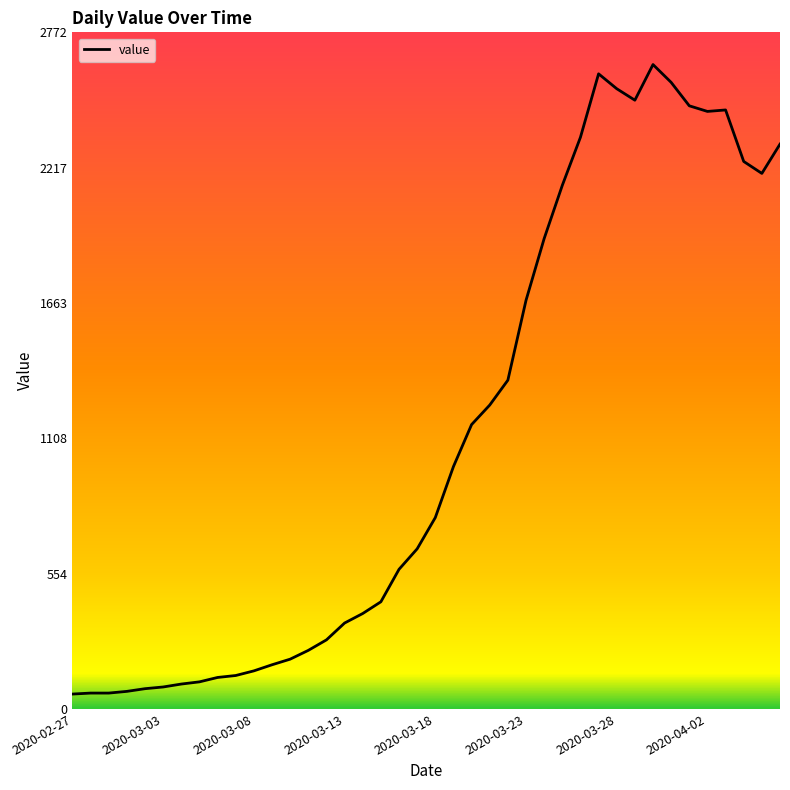

What is the maximum value shown in the chart?

2640